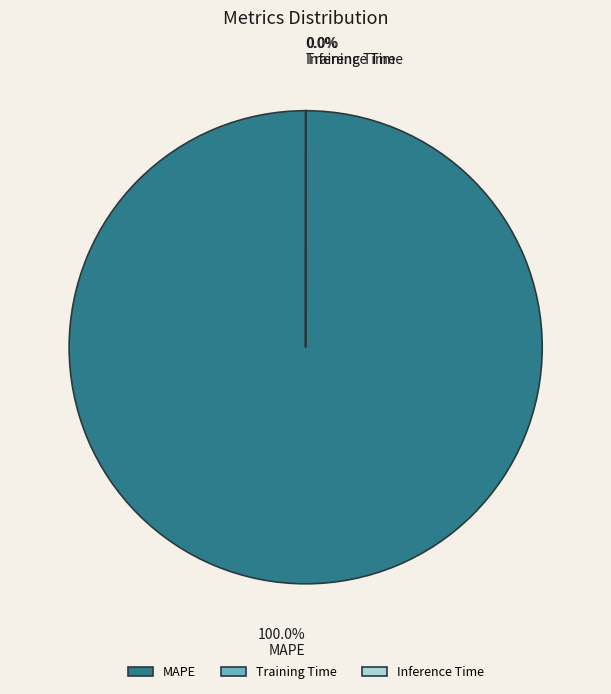

Does any single category account for the majority?

Yes